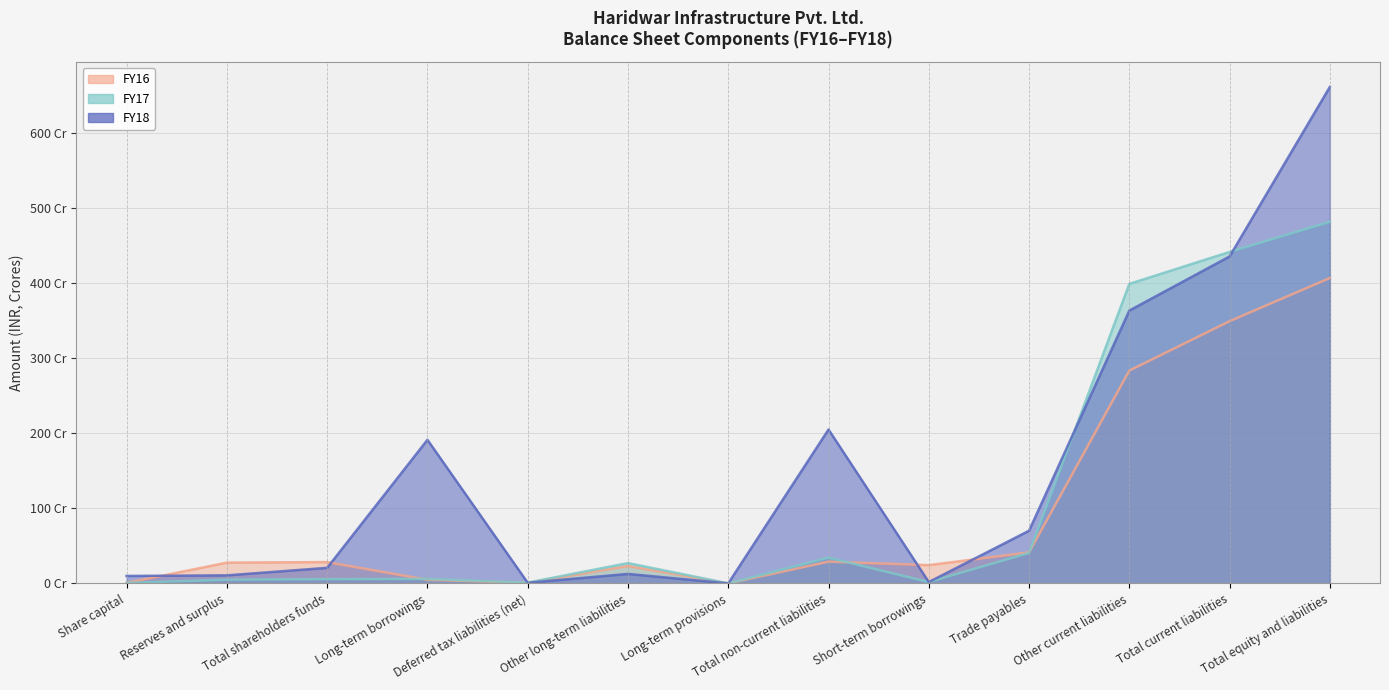

Reading right to left, transcribe all the data shown in this chart.

FY18: 661.8	435.8	363.7	70.3	1.9	205.2	0.1	12.7	0.9	191.4	20.8	10.8	10.0
FY17: 482.0	441.8	399.3	40.7	1.9	34.4	0.1	27.1	1.1	6.1	5.8	5.0	0.7
FY16: 407.1	349.6	283.7	41.5	24.4	29.1	0.1	23.2	0.9	4.9	28.5	27.7	0.7